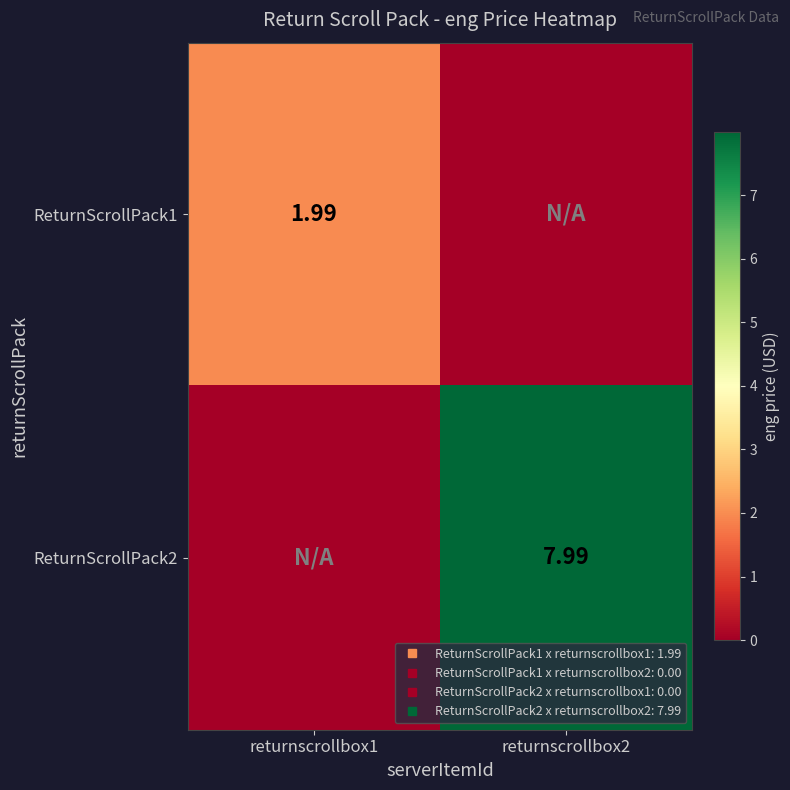

The value of ReturnScrollPack2 at returnscrollbox1 is -4.3. True or false?

False